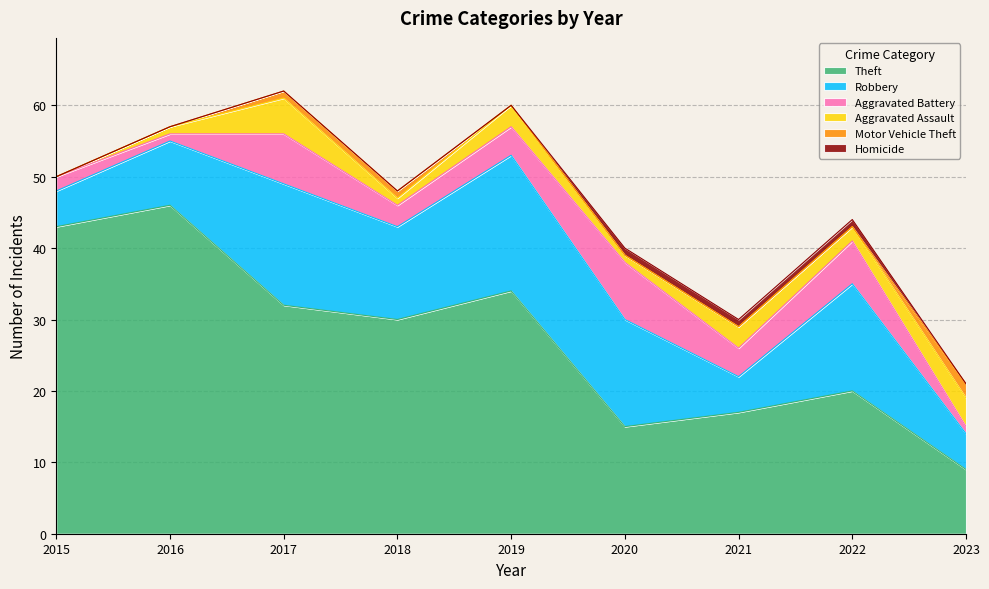

Is the value of Aggravated Assault at 2016 greater than the value of Aggravated Battery at 2016?

No